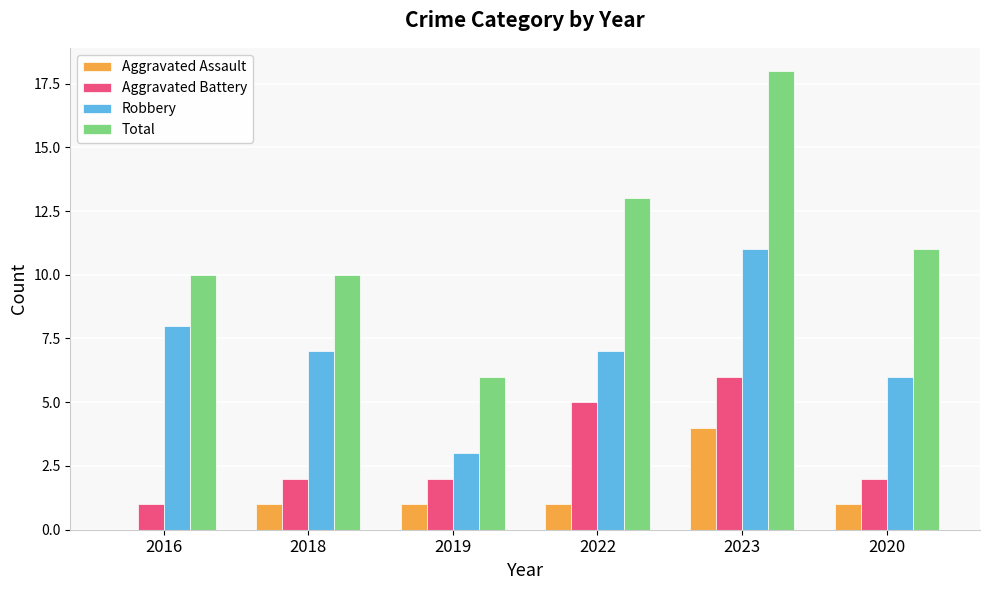

Is it true that Robbery equals 11 at 2022?

False